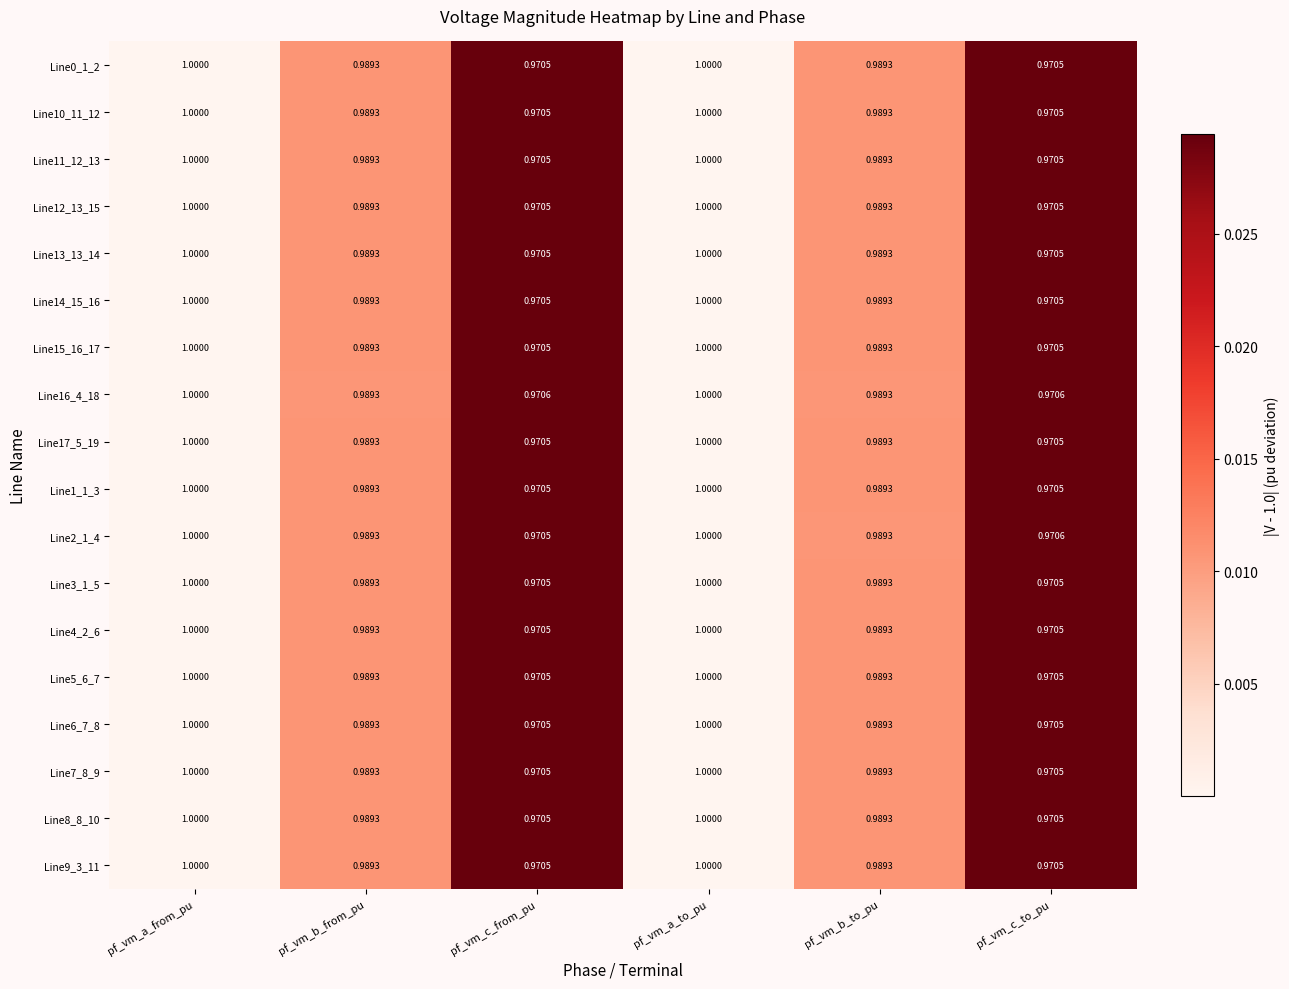

Is the value of Line4_2_6 at pf_vm_c_from_pu greater than the value of Line7_8_9 at pf_vm_b_to_pu?

No